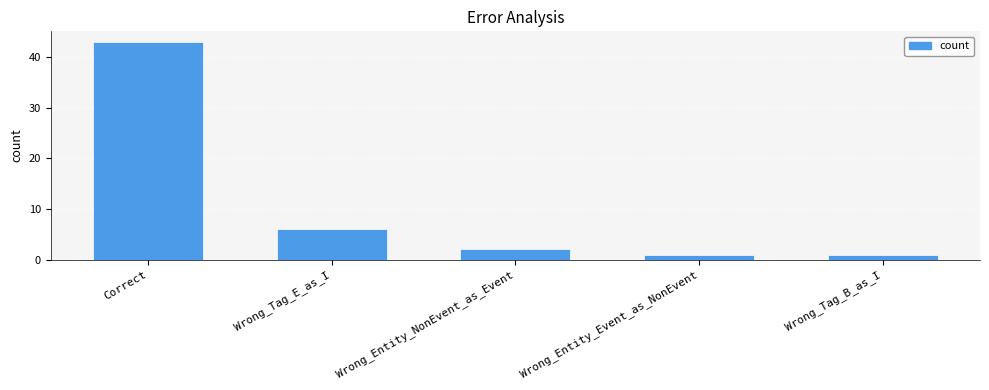

What position from the right is Wrong_Entity_NonEvent_as_Event?

3